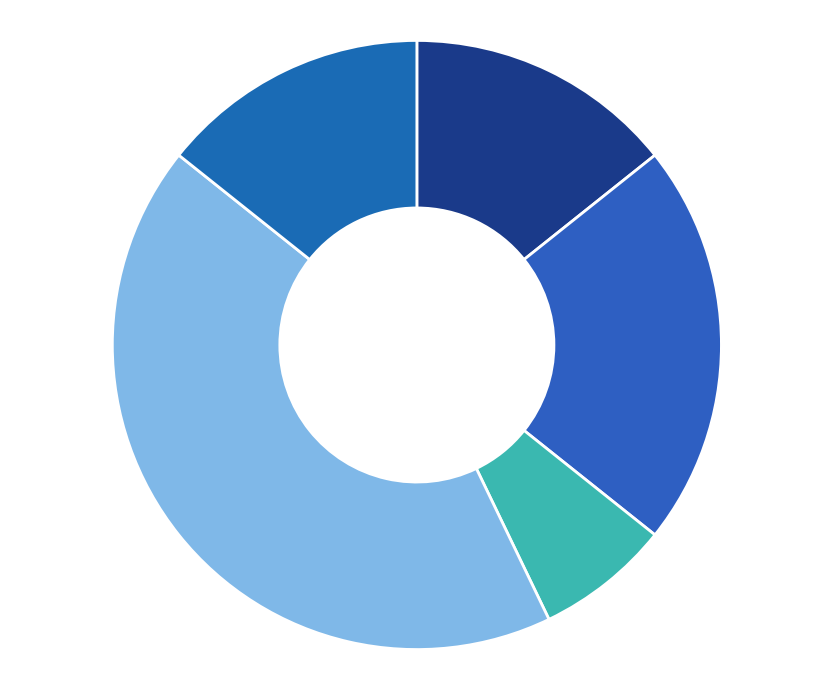

What is the ratio of the value at Aggravated Battery to the value at Theft?

1.5